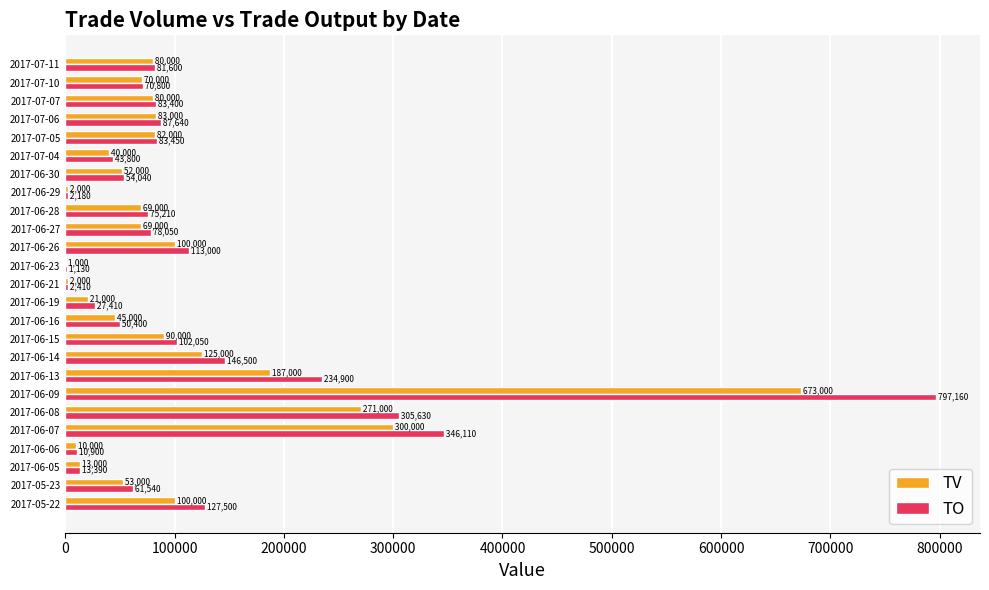

What is the maximum value for TV?

673000